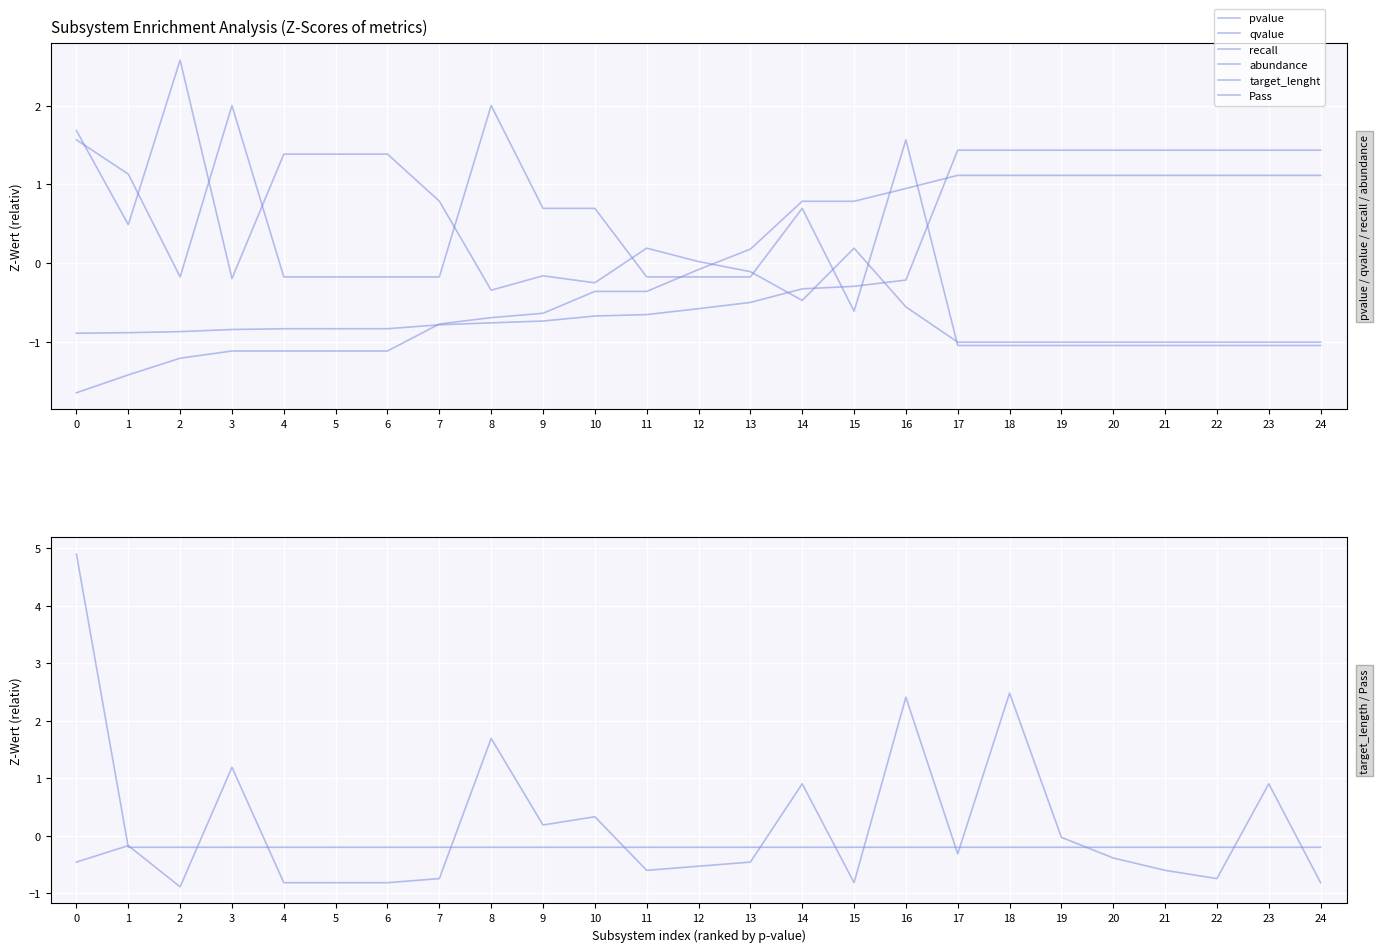

True or false: pvalue has more than 0 interior local peaks.

False